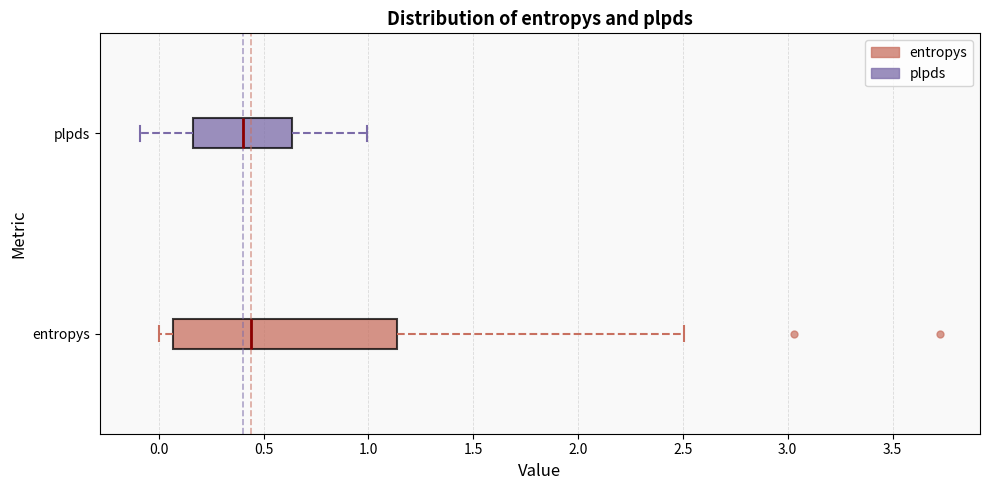

Comparing the boxes themselves (not the whiskers), which one is the widest?

entropys